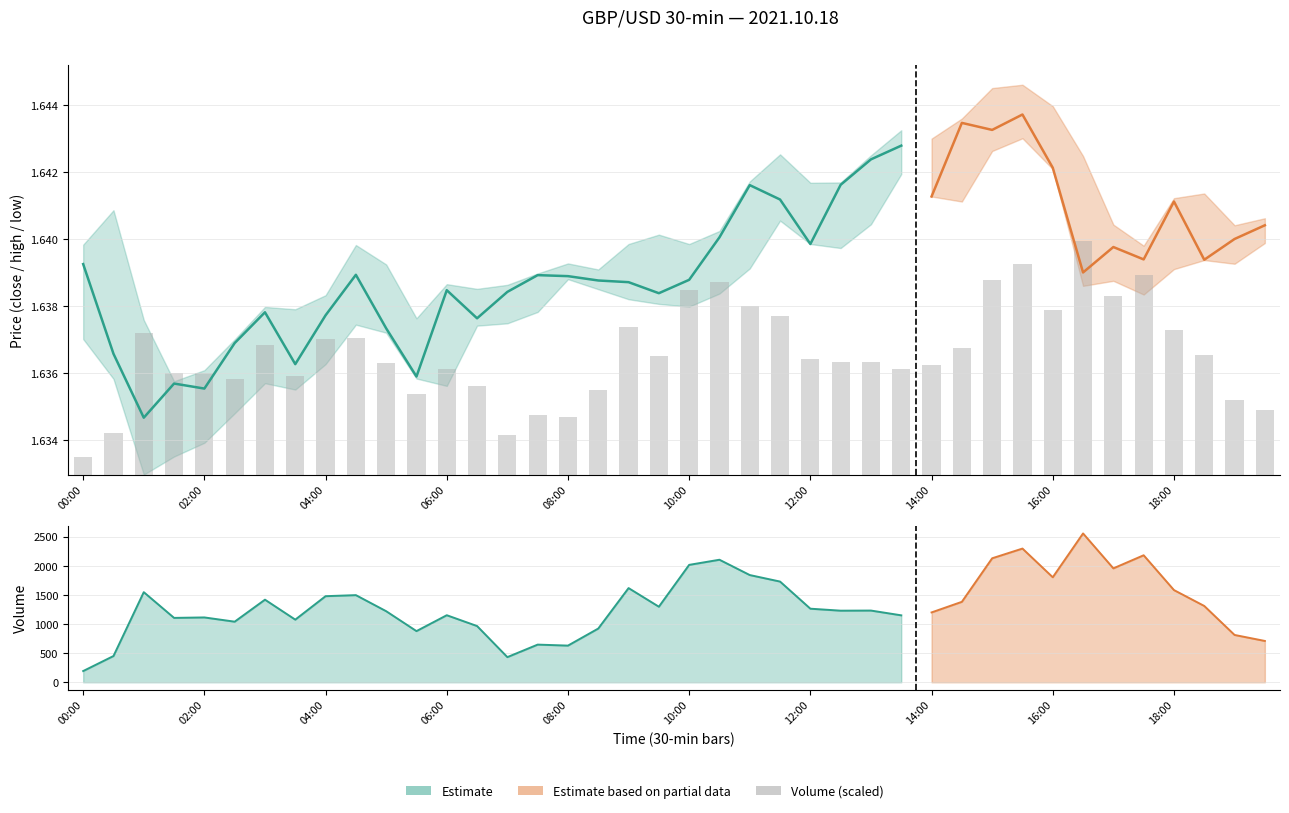

How many bars are there in total?

40